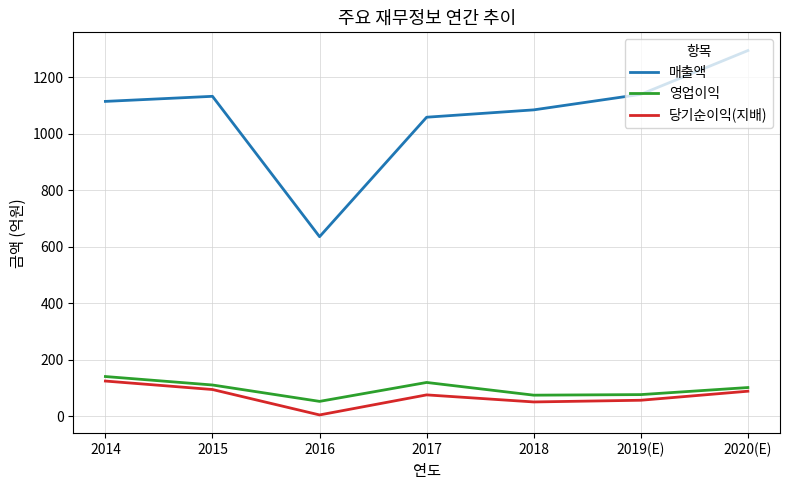

What is the minimum value for 당기순이익(지배)?

5